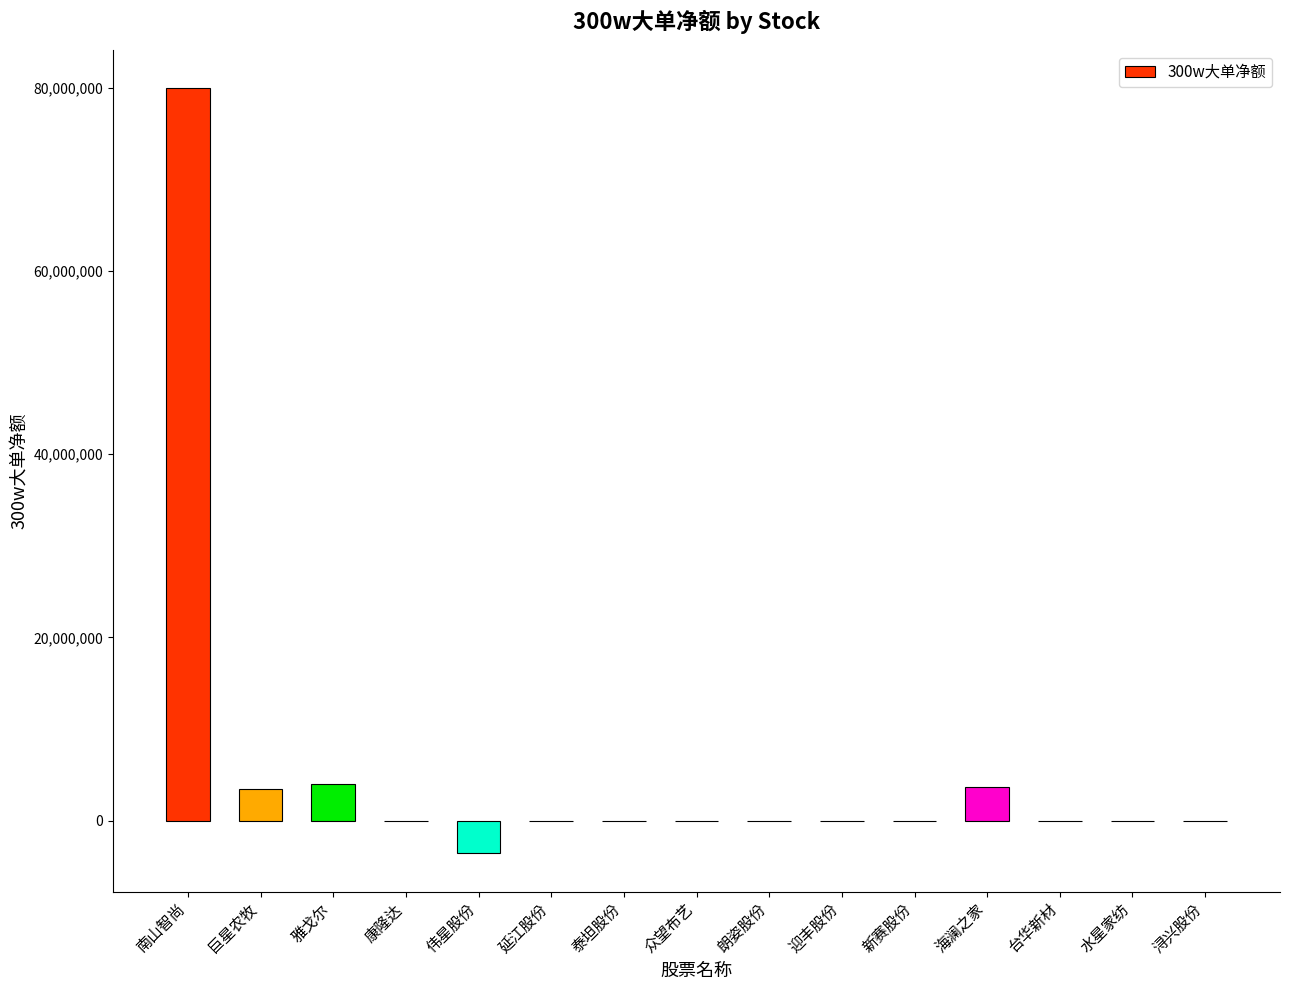

At which category does the chart reach its peak across all series?

南山智尚